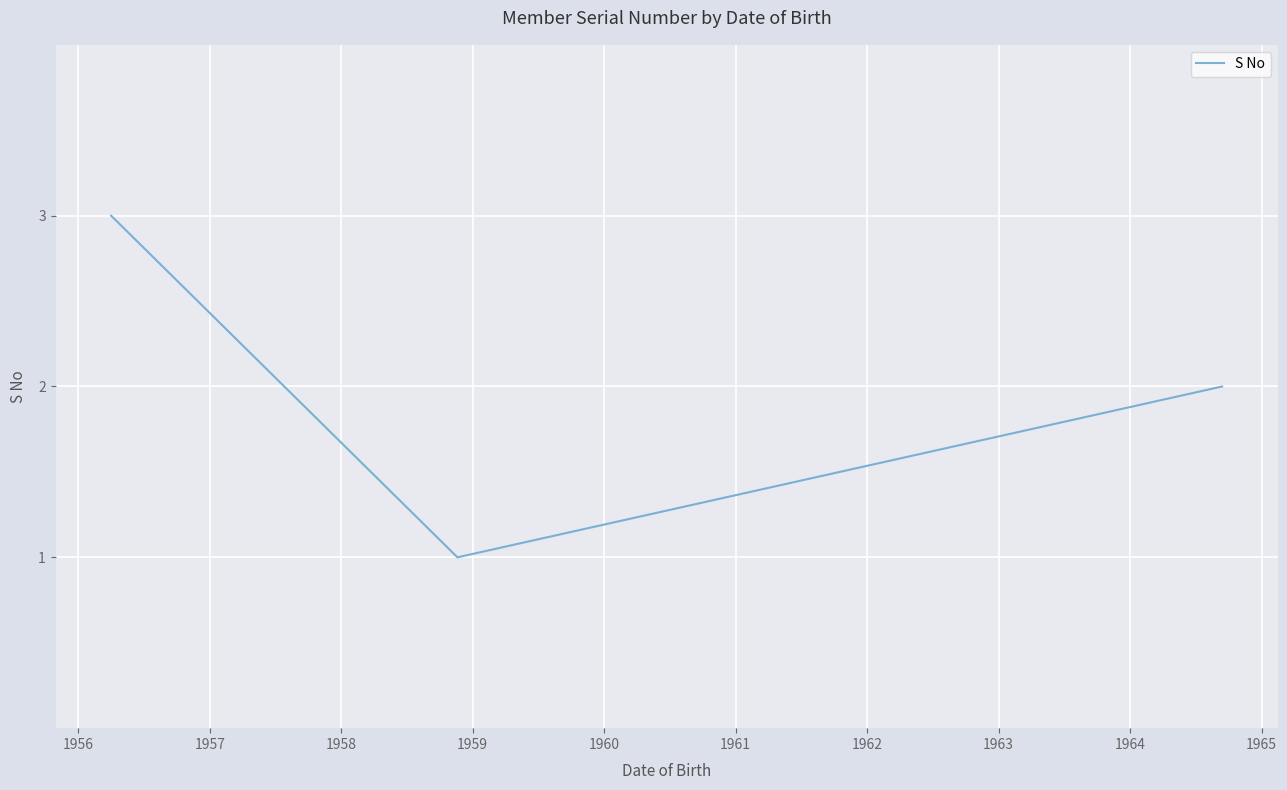

What is the greatest value displayed?

3